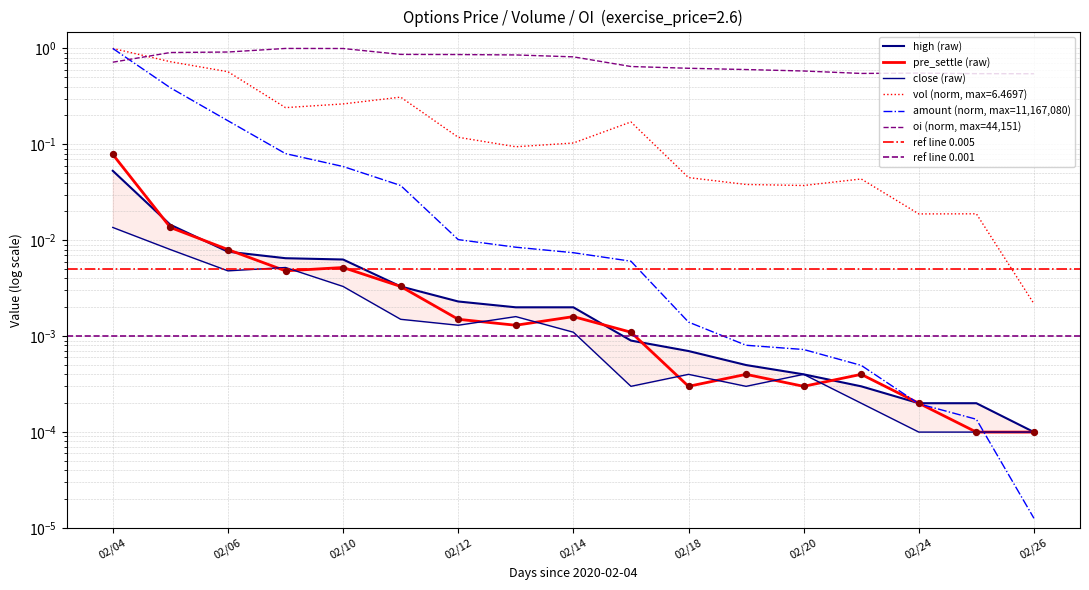

Which series contains the lowest Y value?

amount